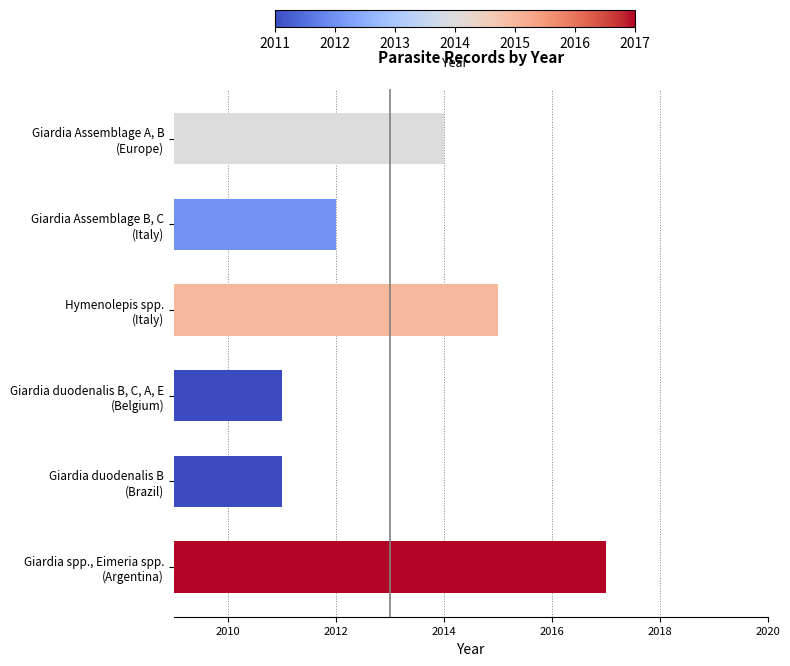

What is the minimum value shown in the chart?

2011